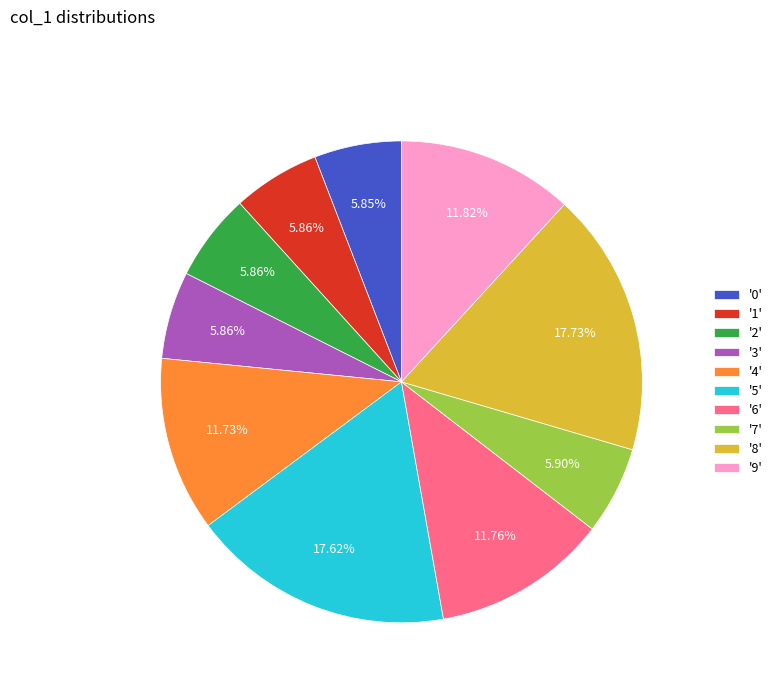

Do '7' and '1' together represent more than half of the pie?

No